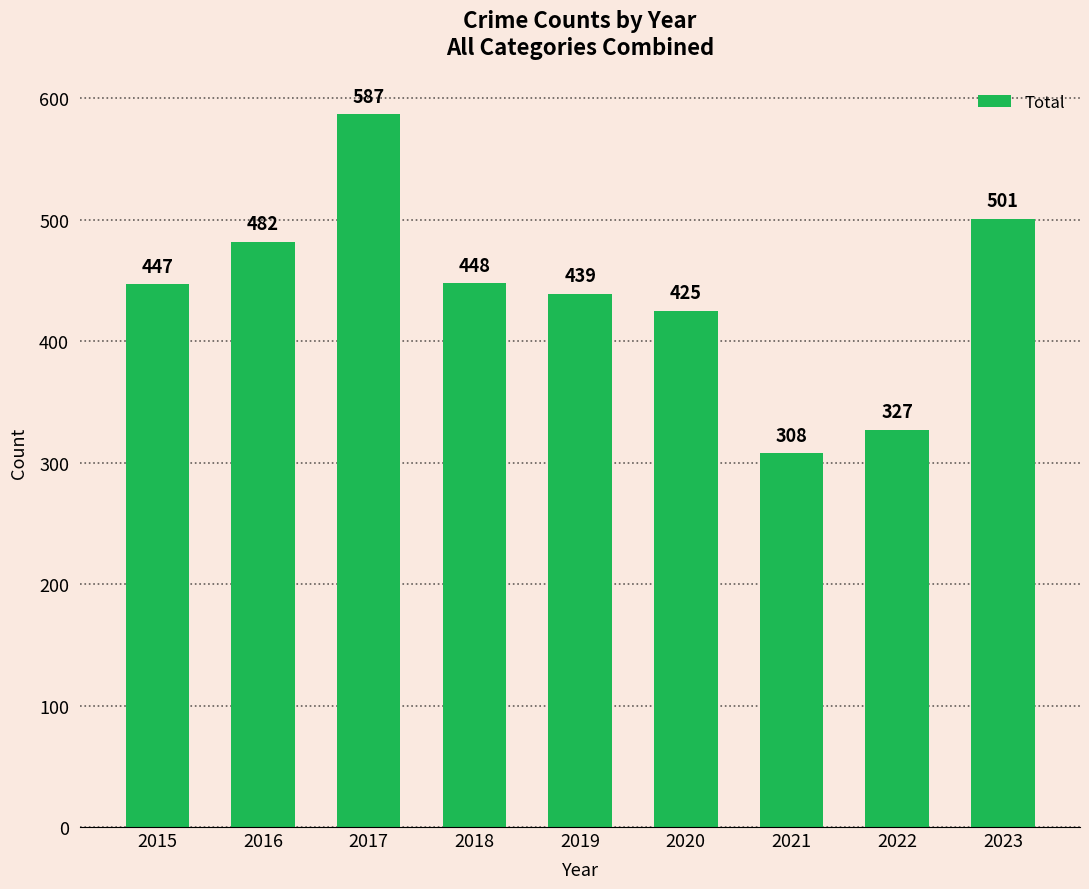

What is the sum of the values at 2015 and 2018?

895